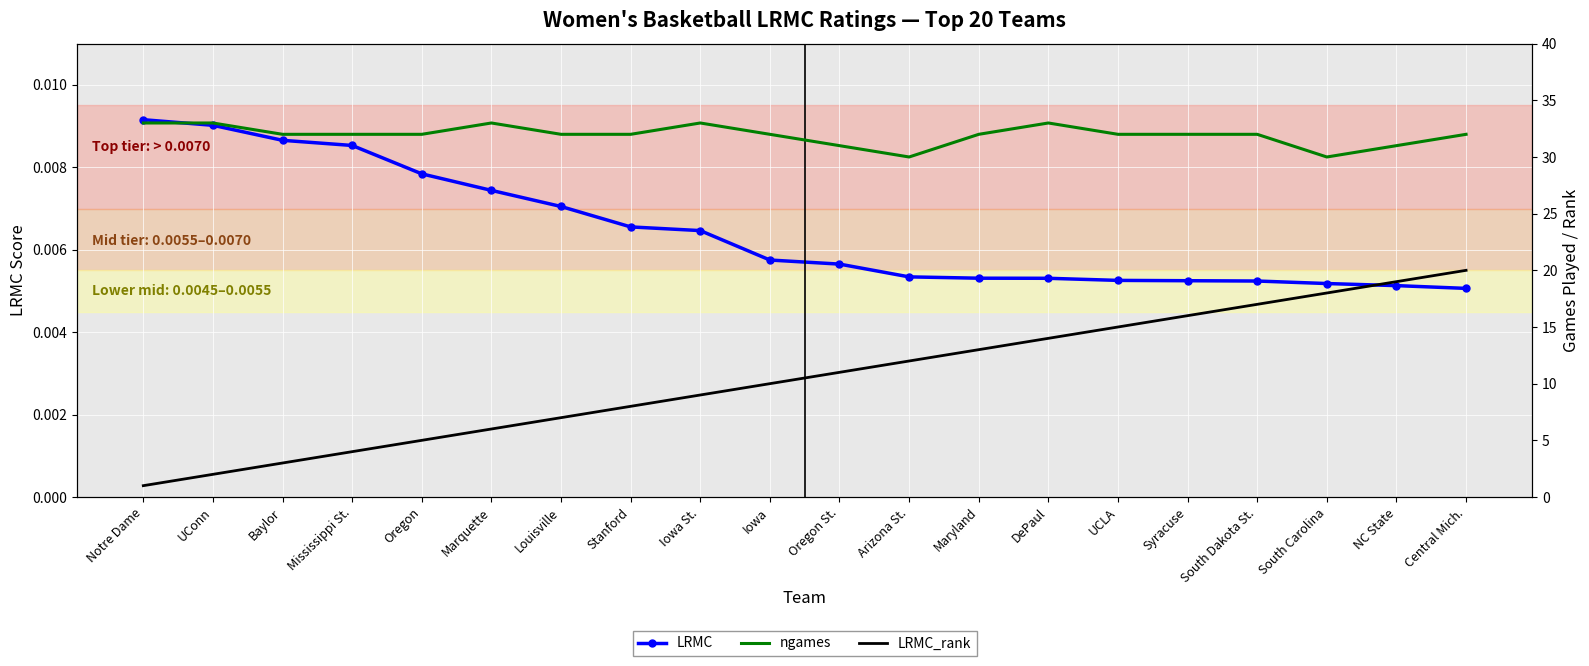

At which label does LRMC reach its minimum?

Central Mich.